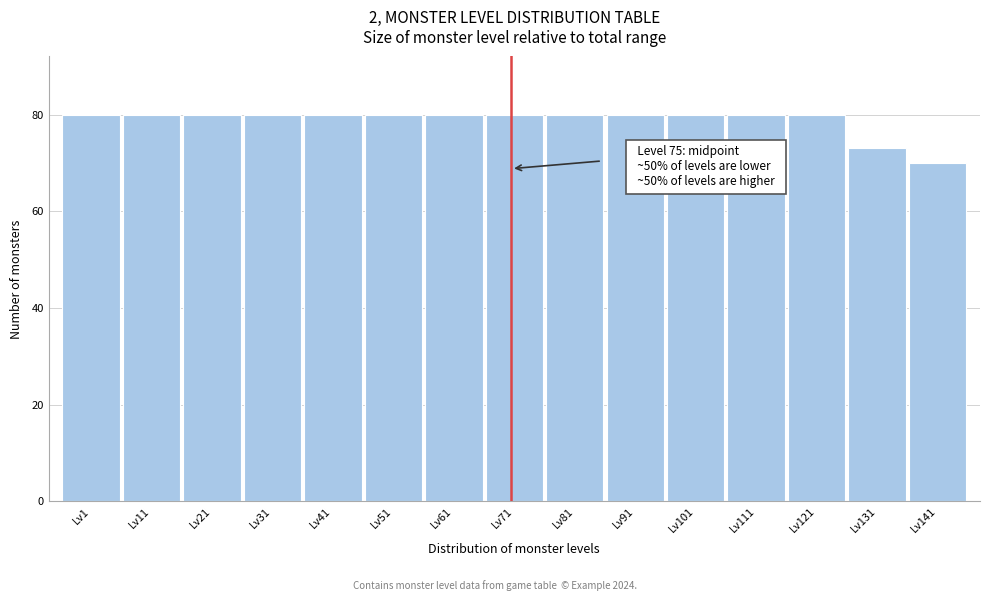

Reading right to left, transcribe all the data shown in this chart.

Lv141=70	Lv131=73	Lv121=80	Lv111=80	Lv101=80	Lv91=80	Lv81=80	Lv71=80	Lv61=80	Lv51=80	Lv41=80	Lv31=80	Lv21=80	Lv11=80	Lv1=80